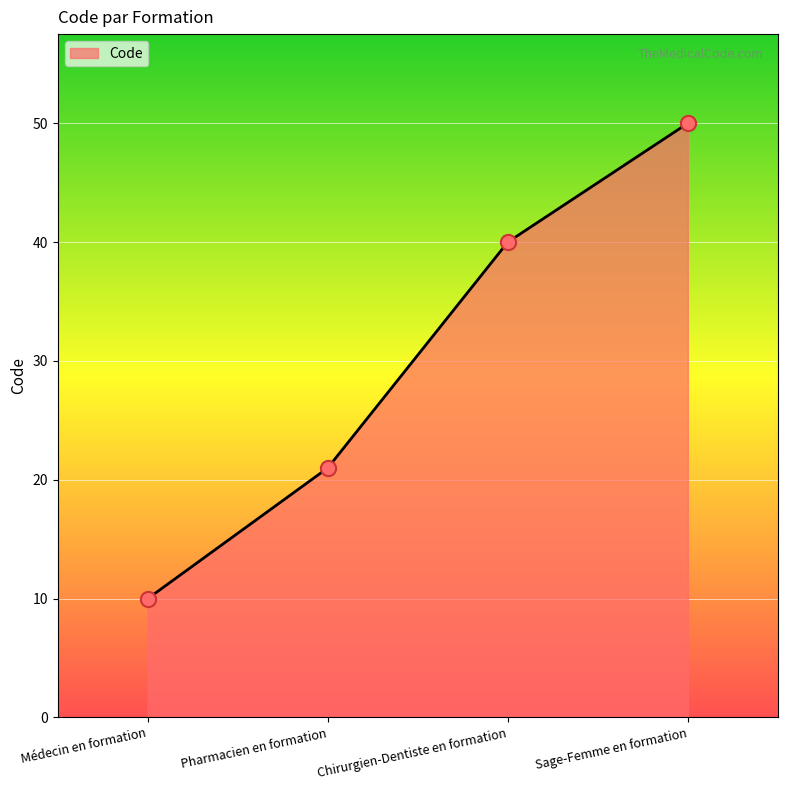

Which has a higher value, Pharmacien en formation or Sage-Femme en formation?

Sage-Femme en formation